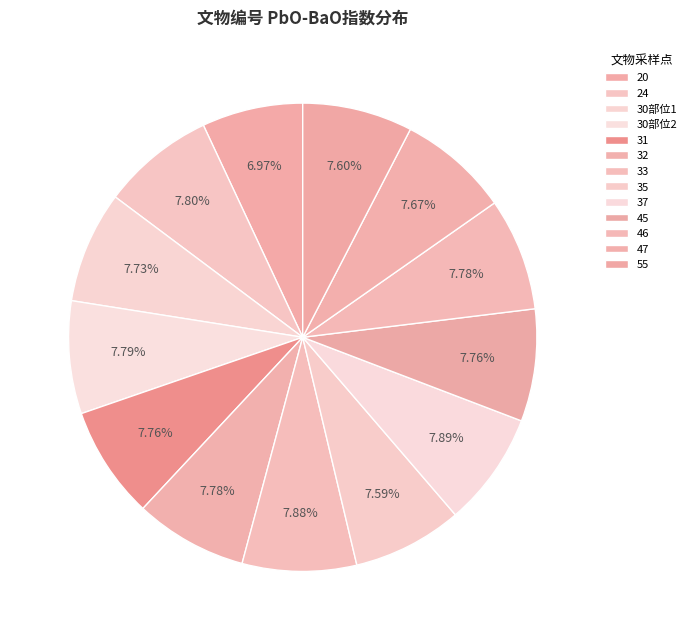

How many segments does this pie chart have?

13